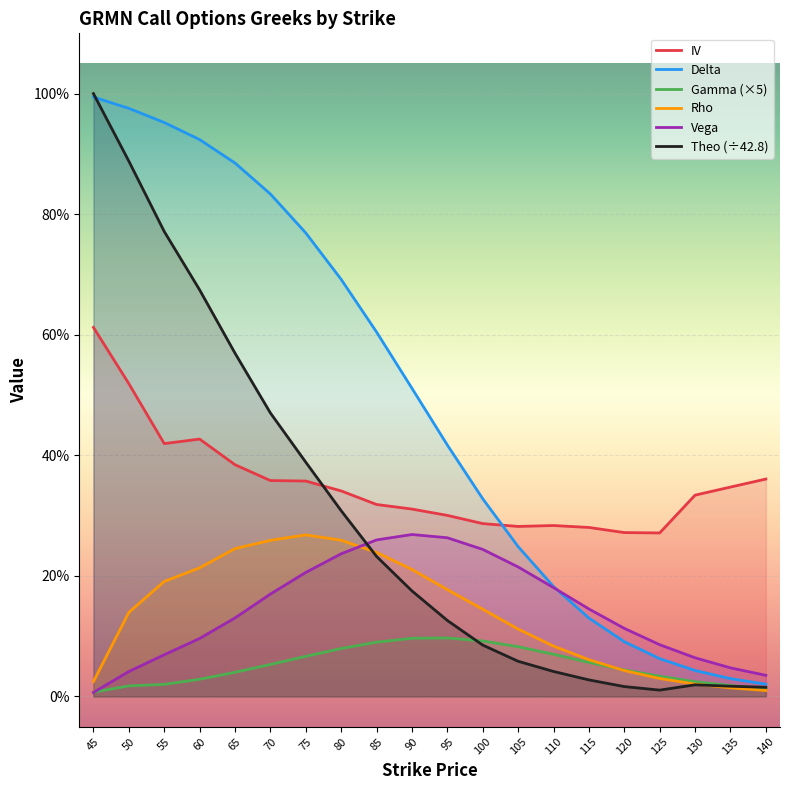

Reading right to left, what are all the values shown in this chart?

IV: 0.4	0.3	0.3	0.3	0.3	0.3	0.3	0.3	0.3	0.3	0.3	0.3	0.3	0.4	0.4	0.4	0.4	0.4	0.5	0.6
Delta: 0.0	0.0	0.0	0.1	0.1	0.1	0.2	0.2	0.3	0.4	0.5	0.6	0.7	0.8	0.8	0.9	0.9	1.0	1.0	1.0
Gamma (×5): 0.0	0.0	0.0	0.0	0.0	0.1	0.1	0.1	0.1	0.1	0.1	0.1	0.1	0.1	0.1	0.0	0.0	0.0	0.0	0.0
Rho: 0.0	0.0	0.0	0.0	0.0	0.1	0.1	0.1	0.1	0.2	0.2	0.2	0.3	0.3	0.3	0.2	0.2	0.2	0.1	0.0
Vega: 0.0	0.0	0.1	0.1	0.1	0.1	0.2	0.2	0.2	0.3	0.3	0.3	0.2	0.2	0.2	0.1	0.1	0.1	0.0	0.0
Theo (÷42.8): 0.0	0.0	0.0	0.0	0.0	0.0	0.0	0.1	0.1	0.1	0.2	0.2	0.3	0.4	0.5	0.6	0.7	0.8	0.9	1.0